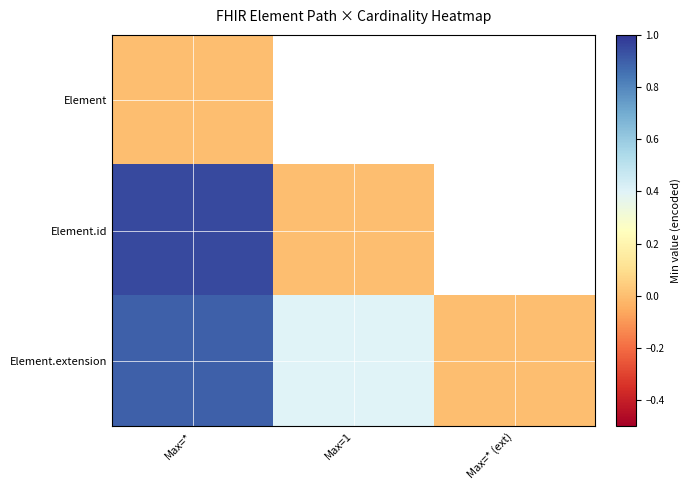

Which series has the widest spread of values?

Element.id